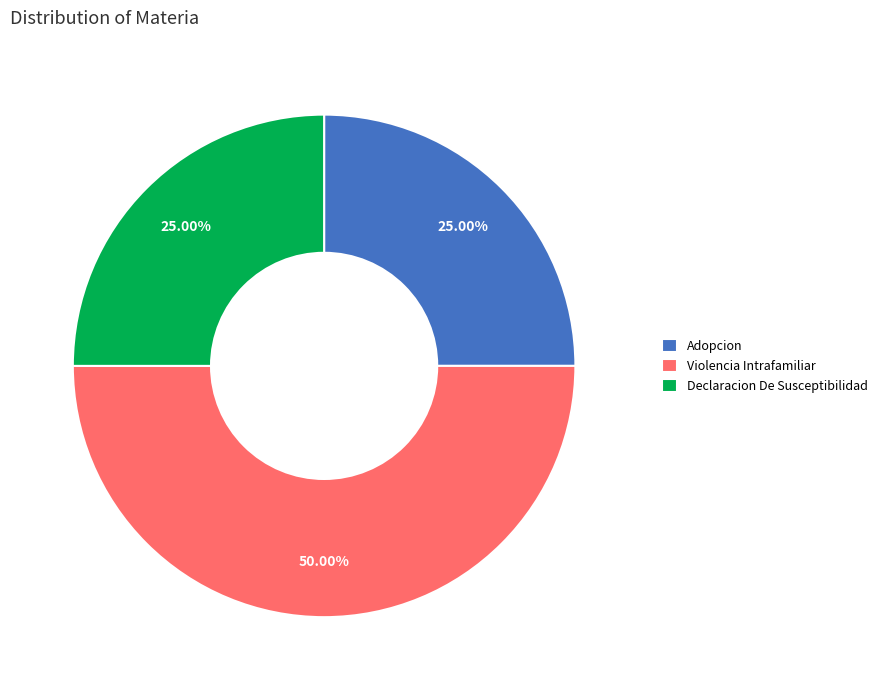

Which has a higher value, Declaracion De Susceptibilidad or Violencia Intrafamiliar?

Violencia Intrafamiliar